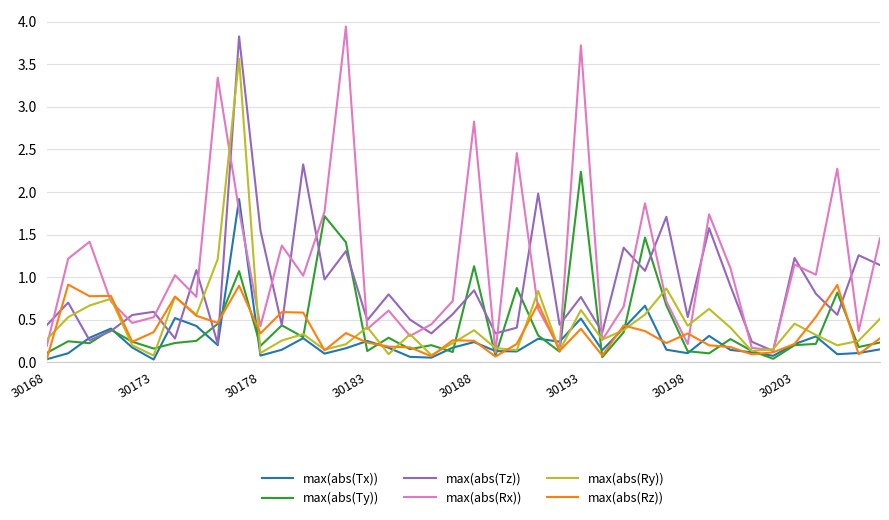

Which series has the largest total across all categories?

max(abs(Rx))